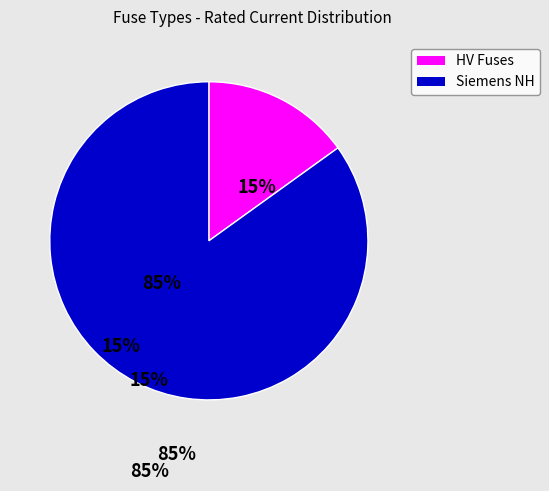

How many segments does this pie chart have?

2